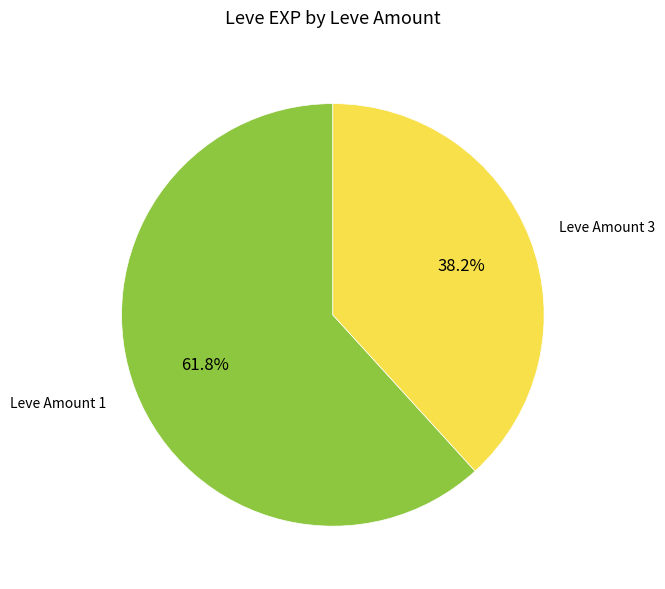

What is the ratio of the value at Leve Amount 3 to the value at Leve Amount 1?

0.6